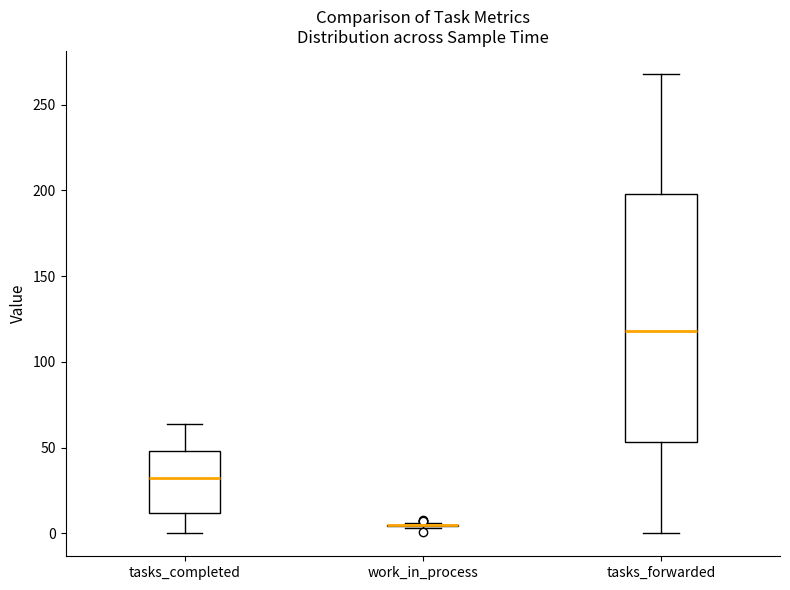

Reading left to right, read every box against the y-axis: the position of its median line, the range the box covers, and the ends of its whiskers. The values are not printed on the chart, so give them approximately, as read against the axis.

tasks_completed: median 30, box 10 to 50, whiskers 0 to 65
work_in_process: box collapsed to a line at 5, whiskers 5 to 5
tasks_forwarded: median 120, box 55 to 200, whiskers 0 to 270